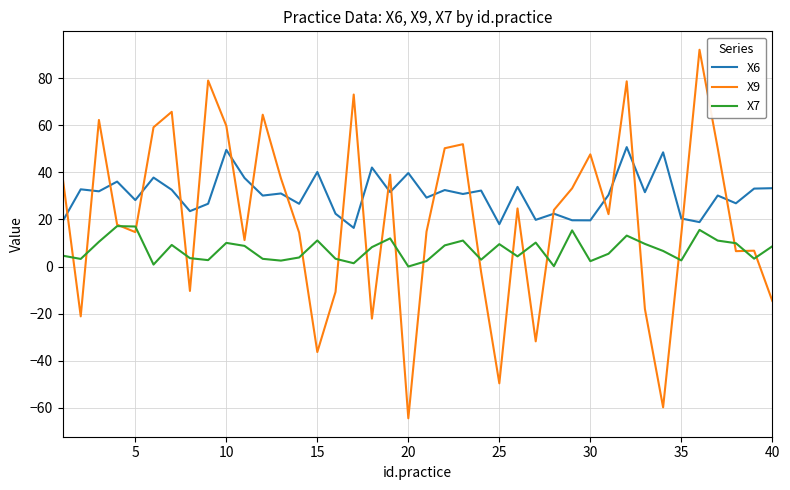

What is the lowest value of the X6 series?

16.4